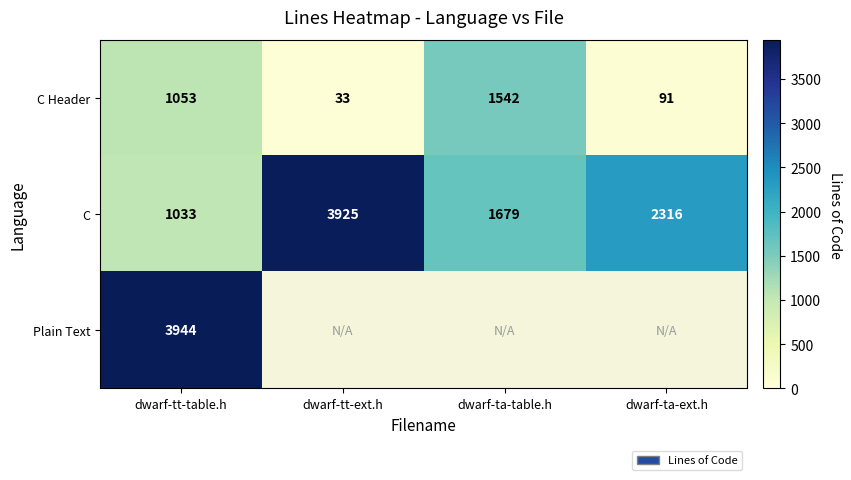

List the labels in order of C value, largest first.

dwarf-tt-ext.h, dwarf-ta-ext.h, dwarf-ta-table.h, dwarf-tt-table.h